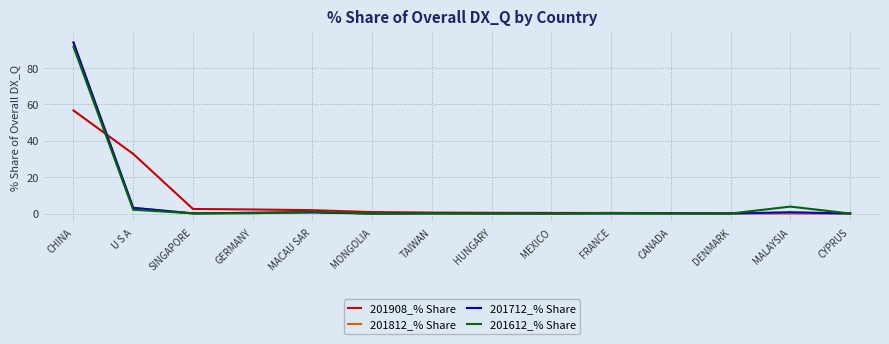

Which label corresponds to the largest value in the chart?

CHINA